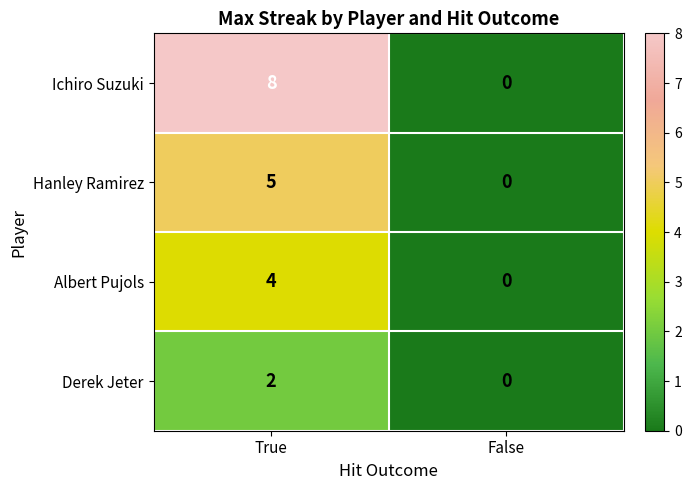

The Albert Pujols series shows 4 at True. True or false?

True